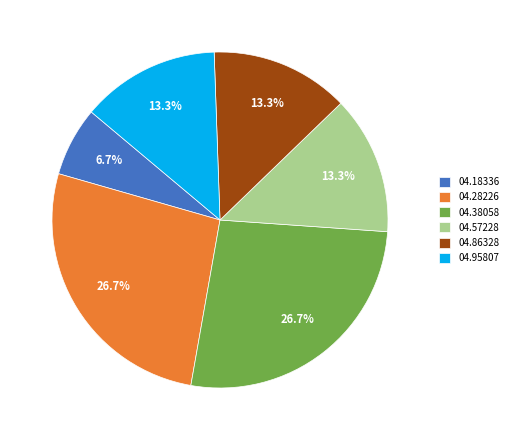

Does 04.28226 represent more than half of the total?

No